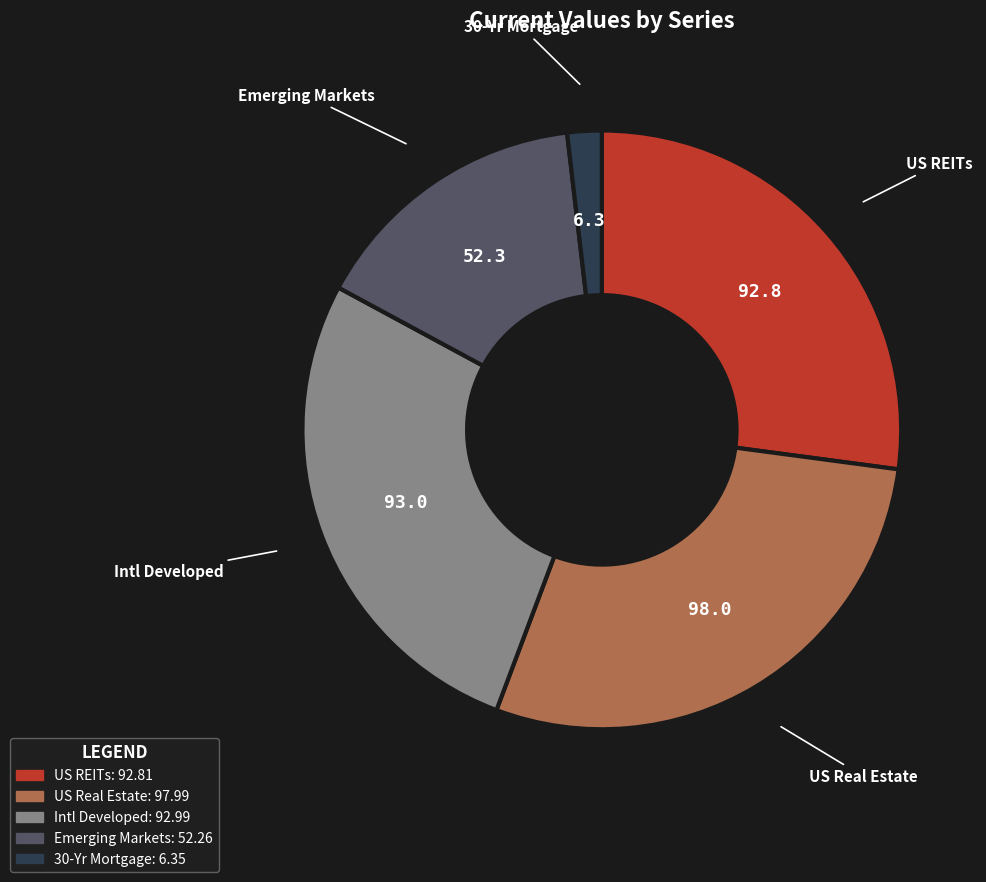

Count the number of slices in the pie.

5